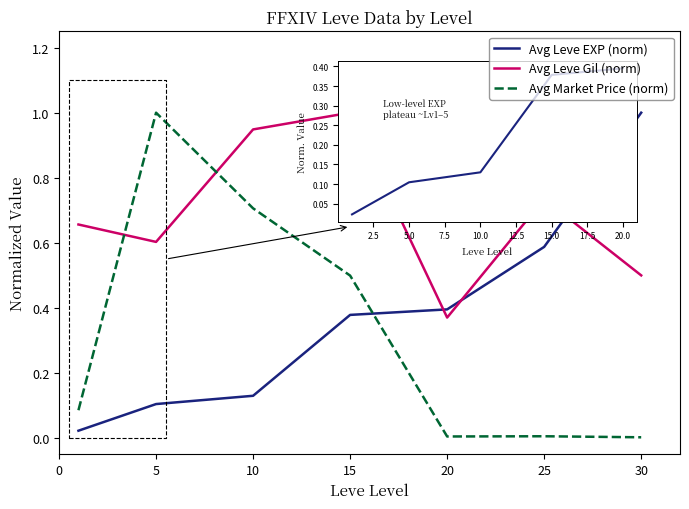

What is the highest value of the Avg Leve EXP (norm) series?

1.0